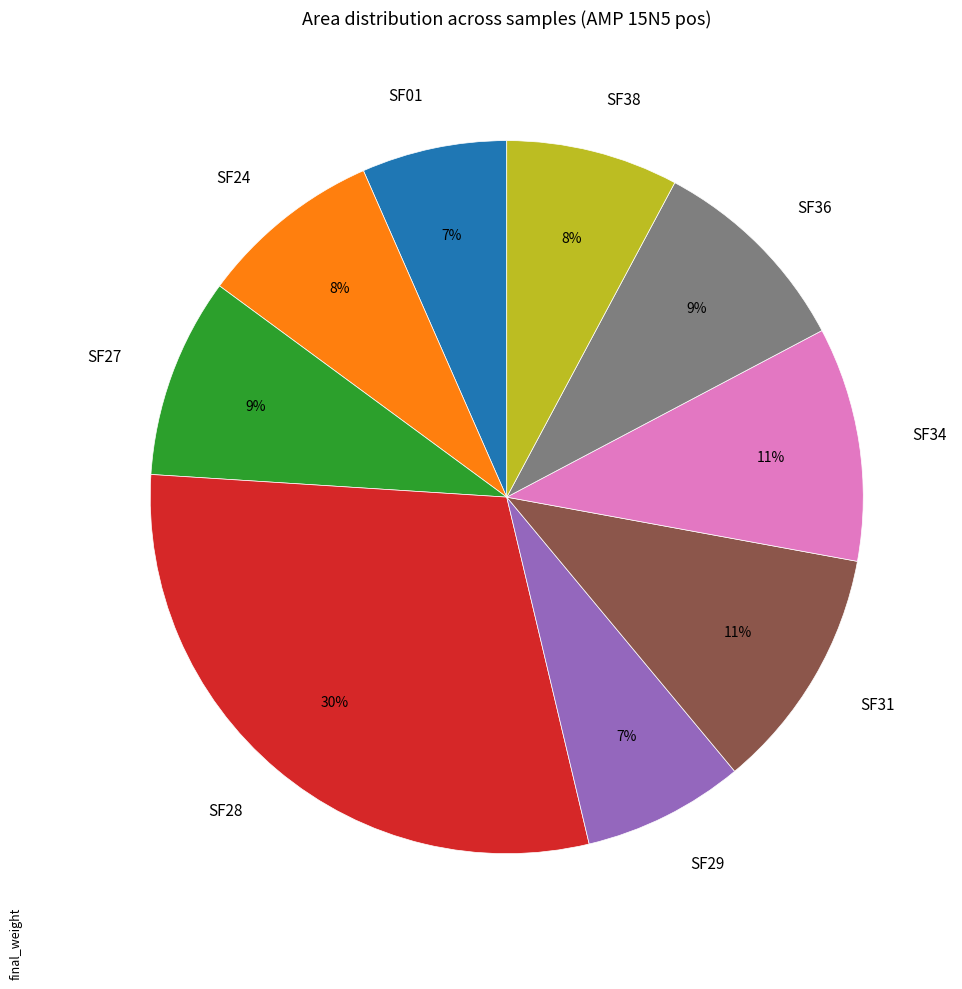

Is the sum of SF36 and SF31 greater than half?

No